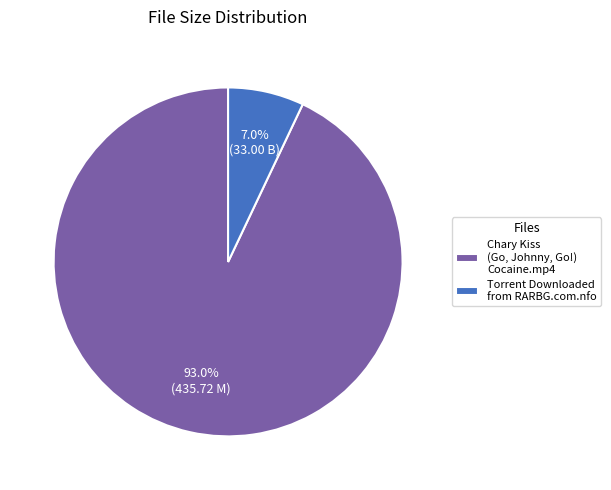

What is the largest slice in the pie chart?

Chary Kiss (Go, Johnny, Go!) Cocaine.mp4